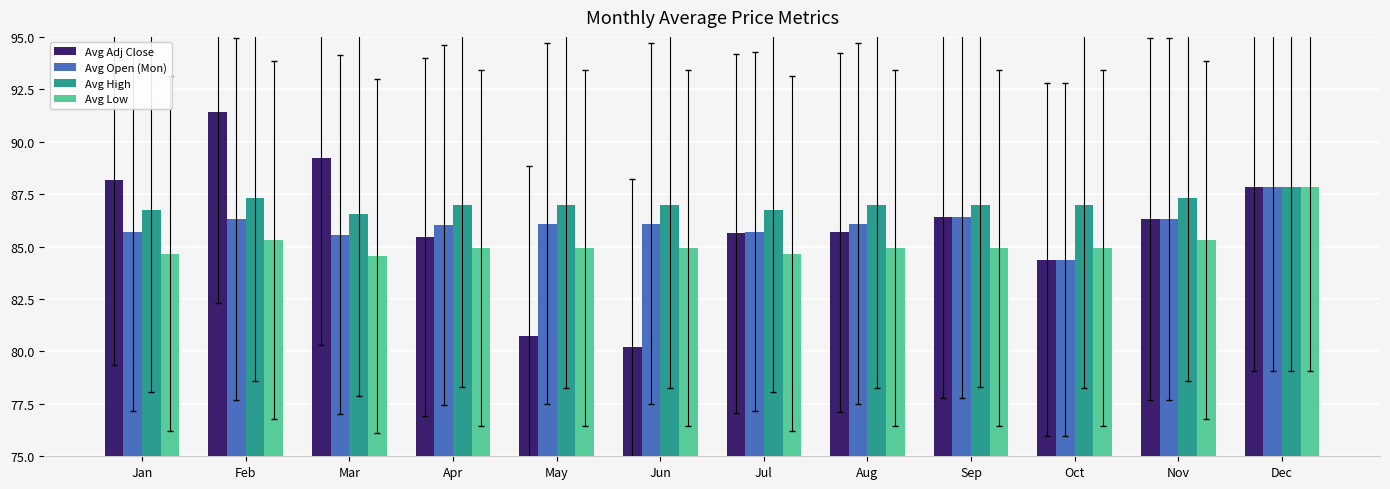

What is the value of the Avg Low bar at the 9th from the left?

84.9